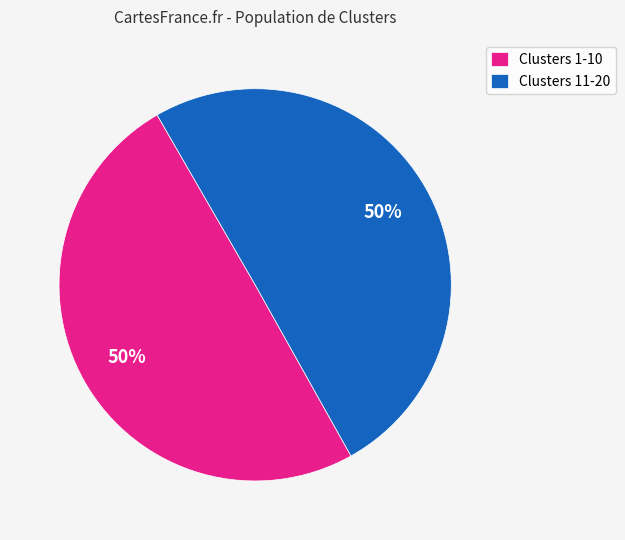

To the nearest percent, what is the combined percentage of Clusters 1-10 and Clusters 11-20?

100%